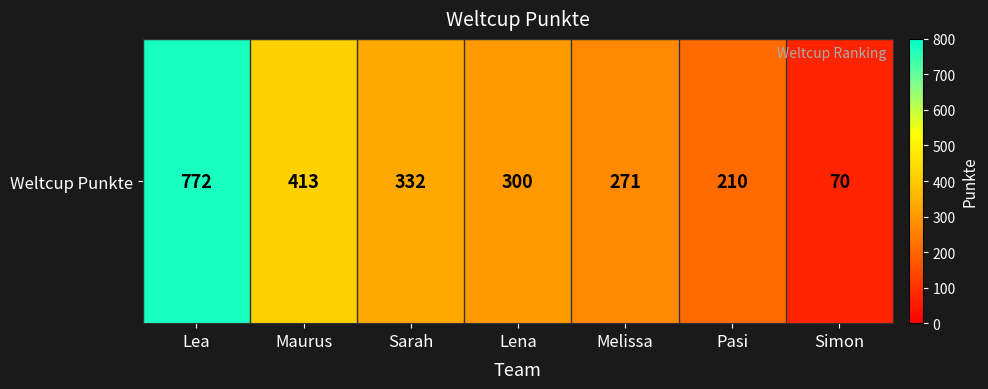

Reading right to left, what are all the values shown in this chart?

Simon=70	Pasi=210	Melissa=271	Lena=300	Sarah=332	Maurus=413	Lea=772